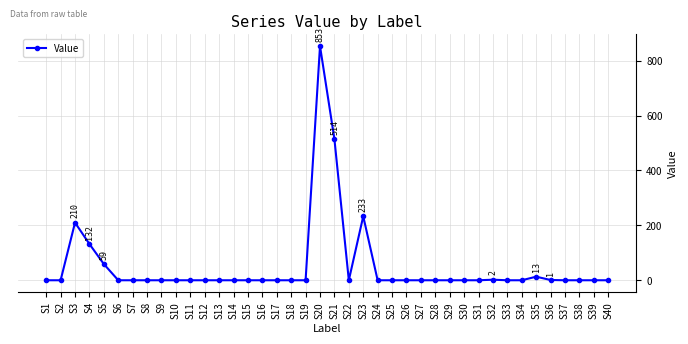

Where is the data nearest to the value 426?

S21